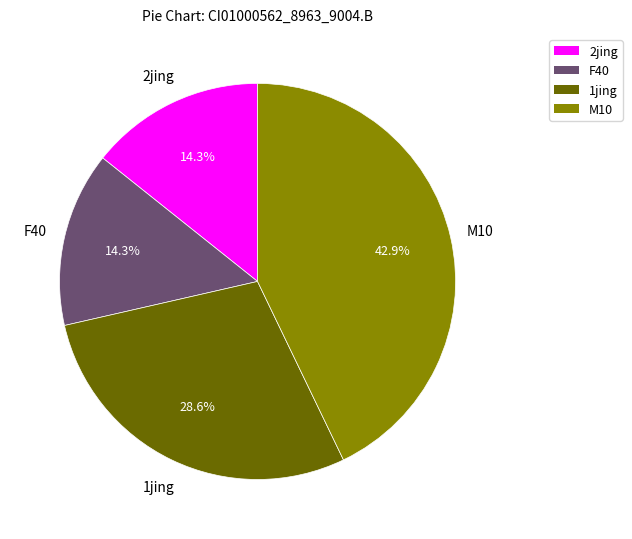

Is there any slice that represents more than half of the pie?

No